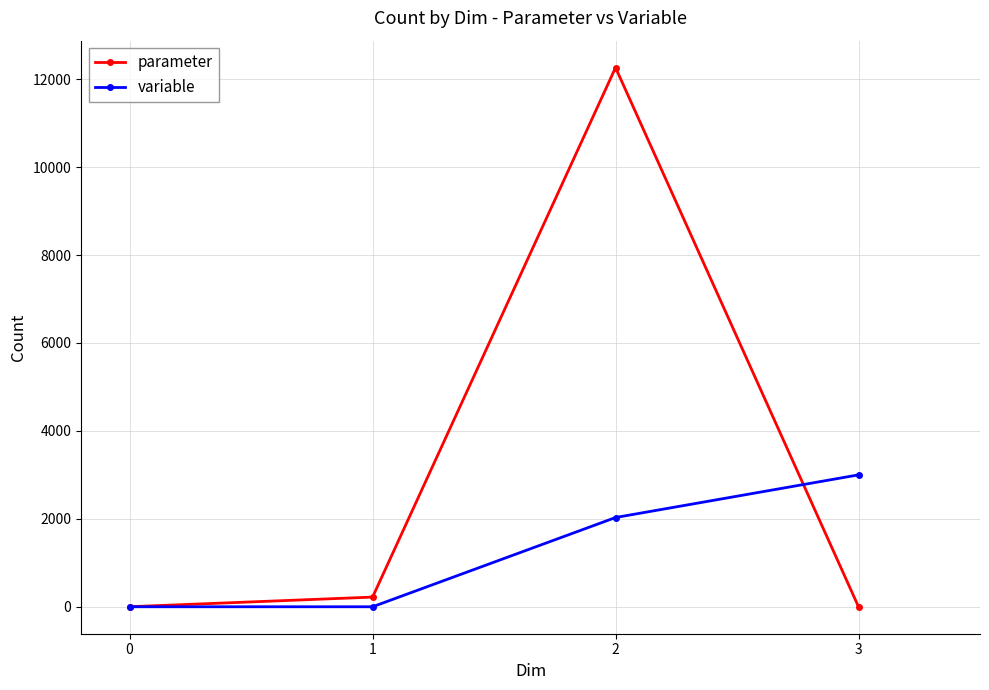

Is the value of parameter at 1 greater than the value of variable at 3?

No